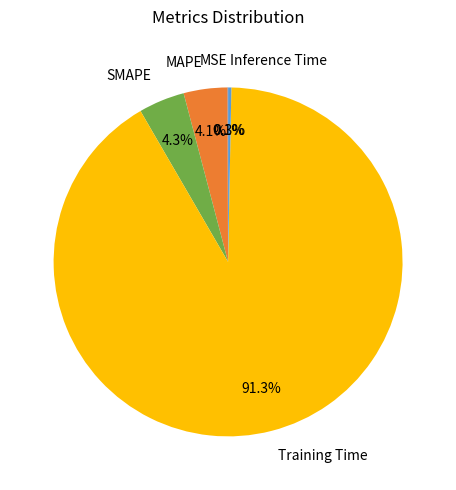

Does any single category account for the majority?

Yes